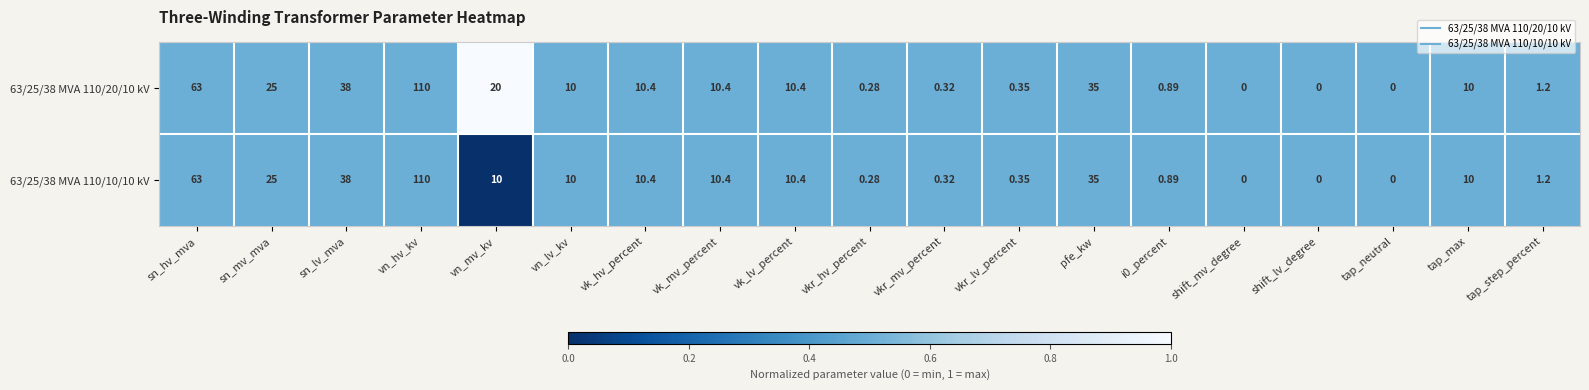

Is the value of 63/25/38 MVA 110/20/10 kV at sn_lv_mva greater than the value of 63/25/38 MVA 110/10/10 kV at vn_mv_kv?

Yes